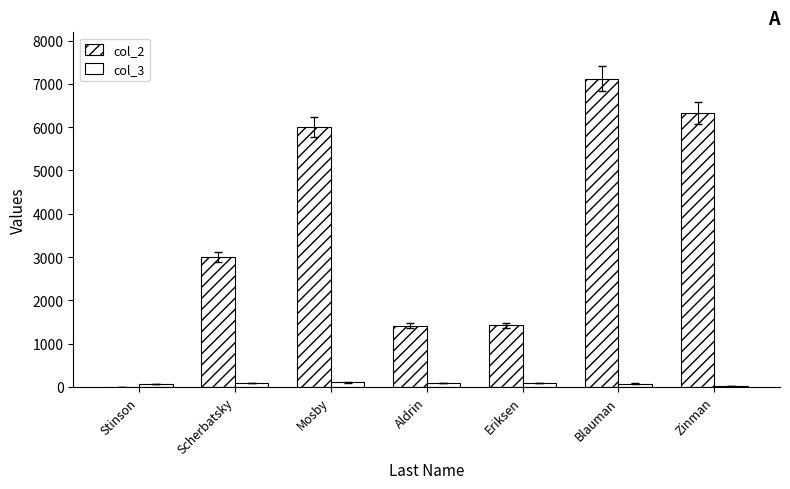

What position from the left is Blauman?

6